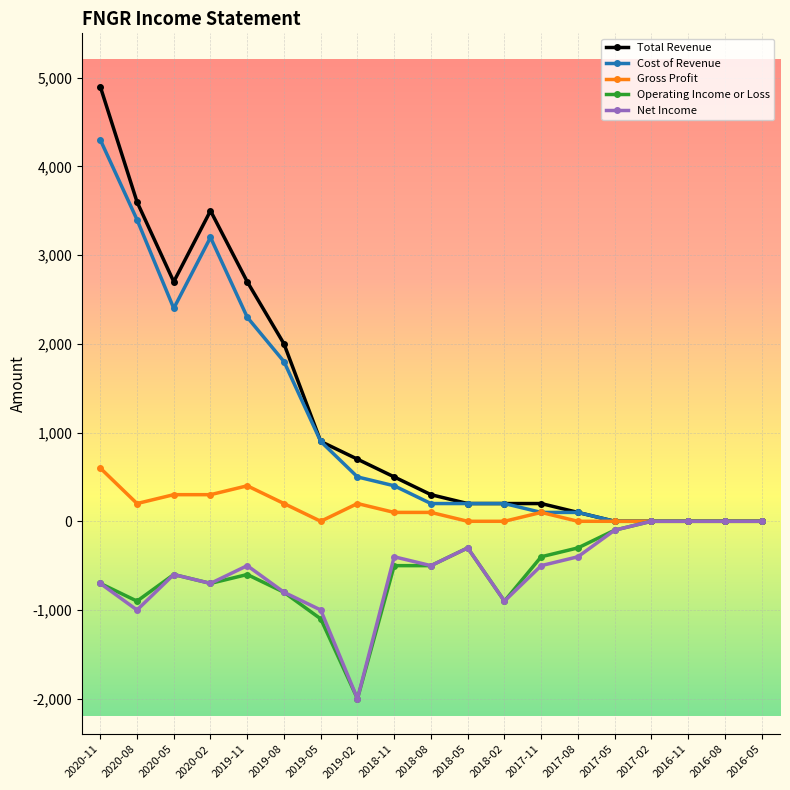

How many values in the Operating Income or Loss series exceed -500?

8